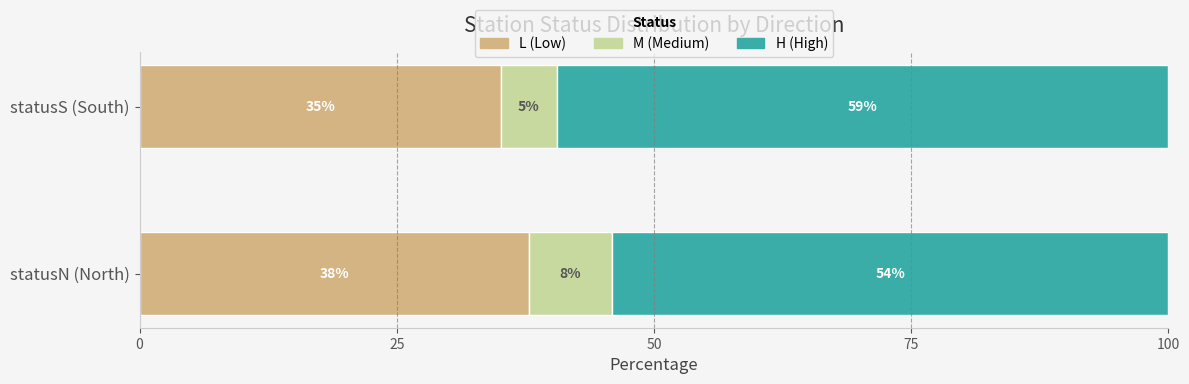

The value of L (Low) at statusN (North) is 37.8. True or false?

True